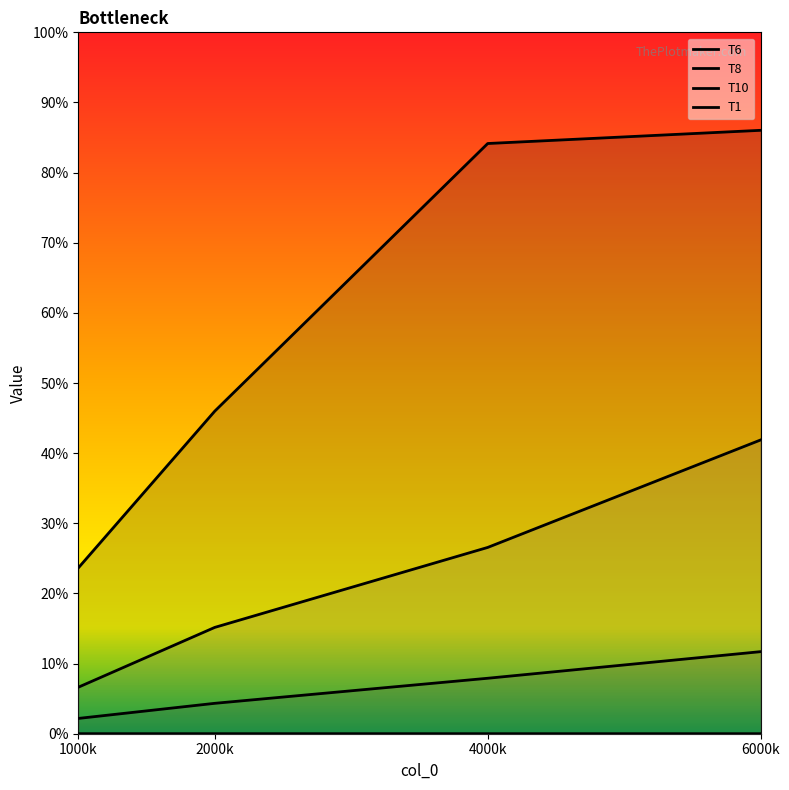

What is the spread (max minus min) of values at 1000k?

0.2